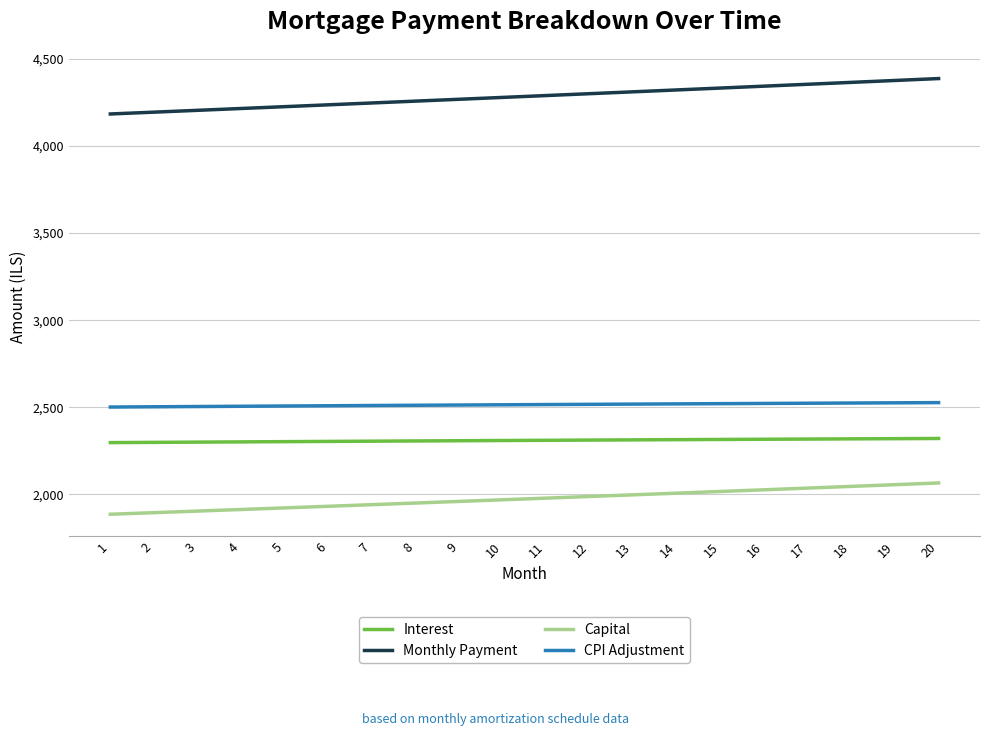

What is the spread (max minus min) of values at 10?

2309.5